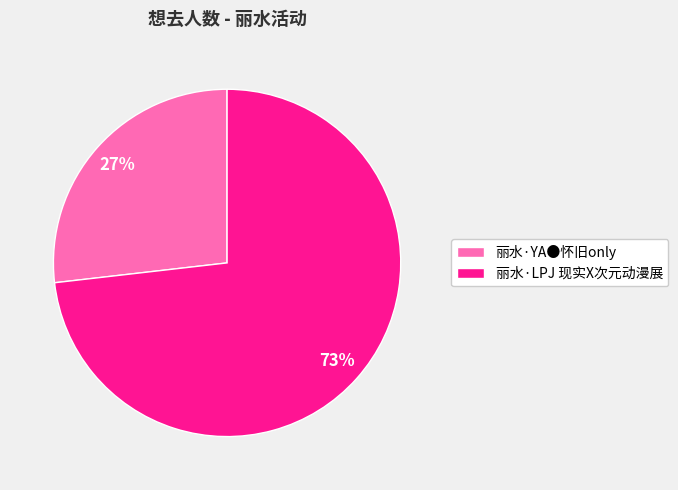

True or false: 丽水·LPJ 现实X次元动漫展 accounts for 62% of the total.

False